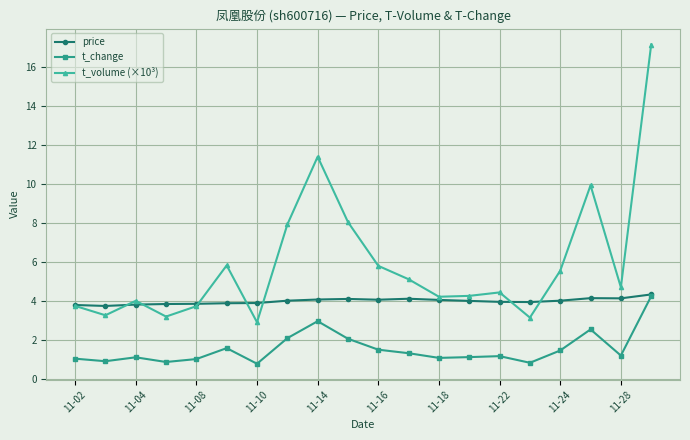

List the series in order of their overall mean, lowest first.

t_change, price, t_volume (×10³)